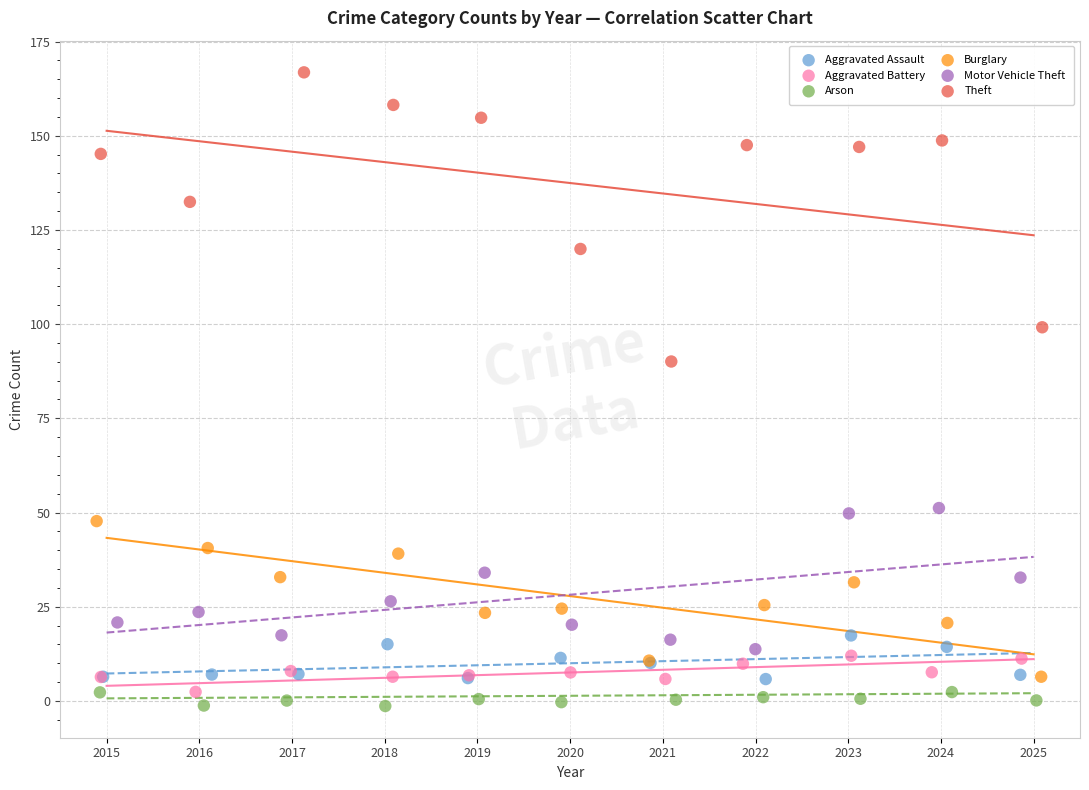

Which series reaches the minimum Y coordinate?

Arson